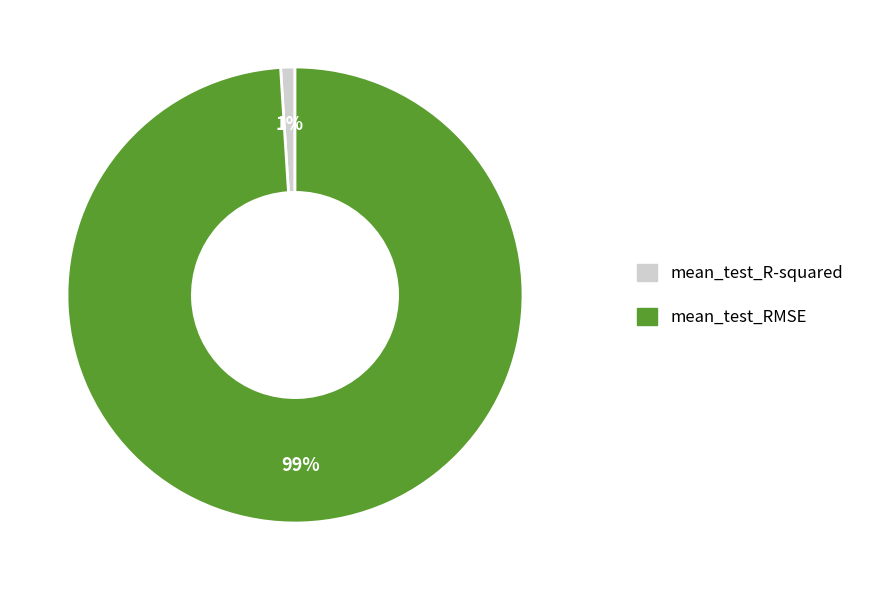

Is it true that mean_test_RMSE is 99% of the pie?

True